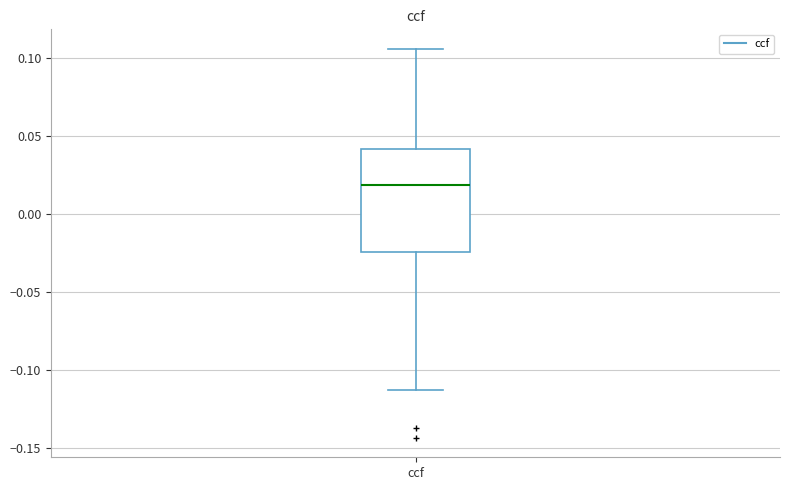

Transcribe this box plot: give where the median line is, the range the box spans, and where the two whiskers end, as read against the y-axis. The values are not printed on the chart, so give them approximately, as read against the axis.

median 0.020, box -0.025 to 0.040, whiskers -0.115 to 0.105